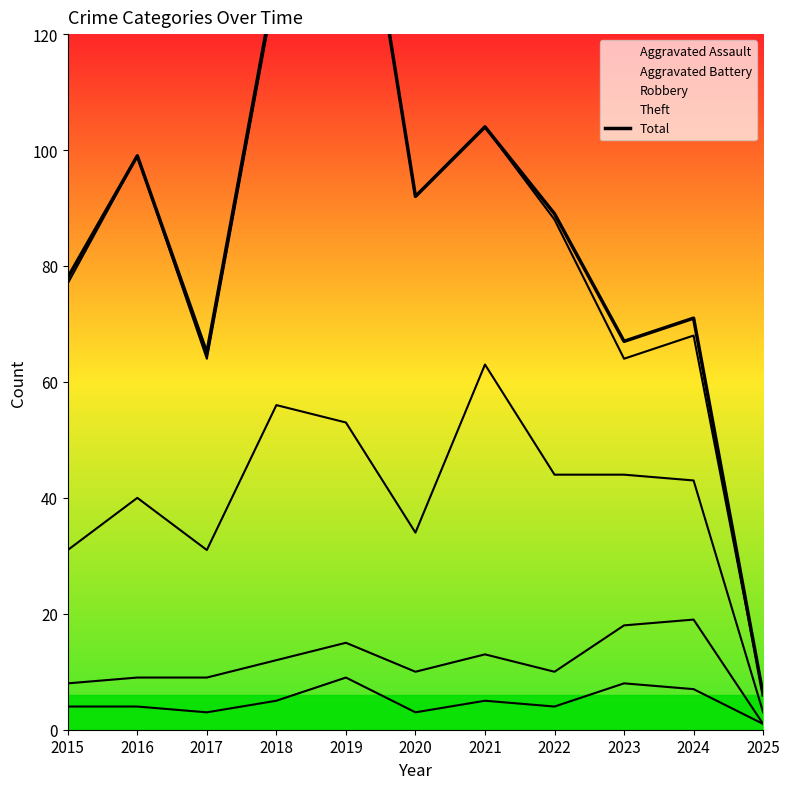

How many points are higher than both their immediate neighbors (excluding endpoints)?

4